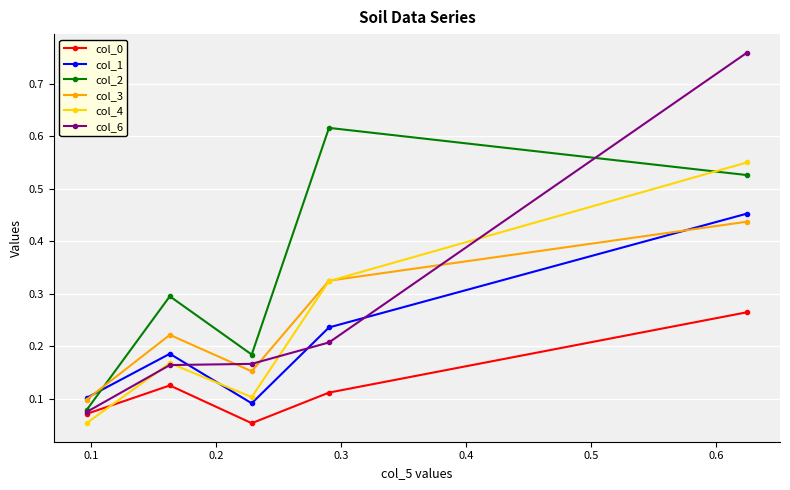

How many lines are shown in the chart?

6